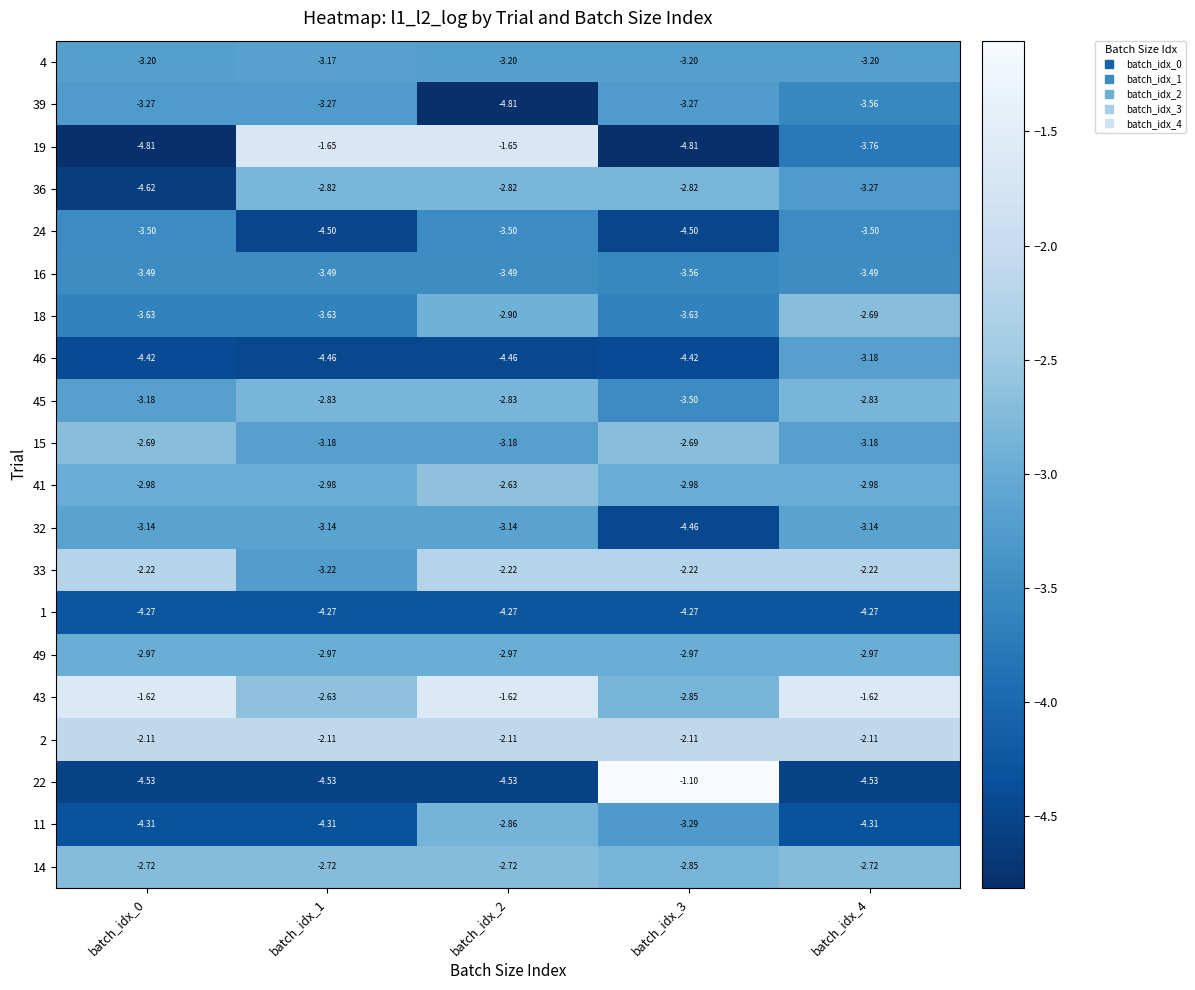

Is the value of 36 at batch_idx_2 greater than the value of 2 at batch_idx_1?

No